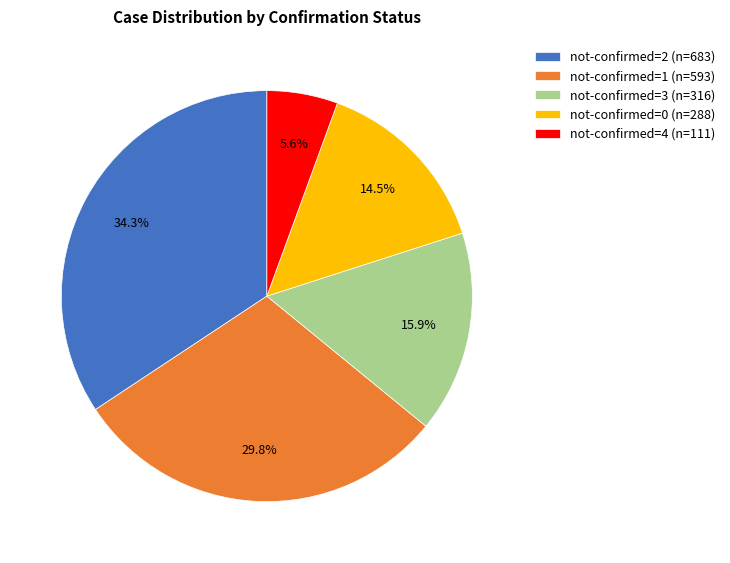

Rank the categories by value from highest to lowest.

not-confirmed=2 (n=683), not-confirmed=1 (n=593), not-confirmed=3 (n=316), not-confirmed=0 (n=288), not-confirmed=4 (n=111)